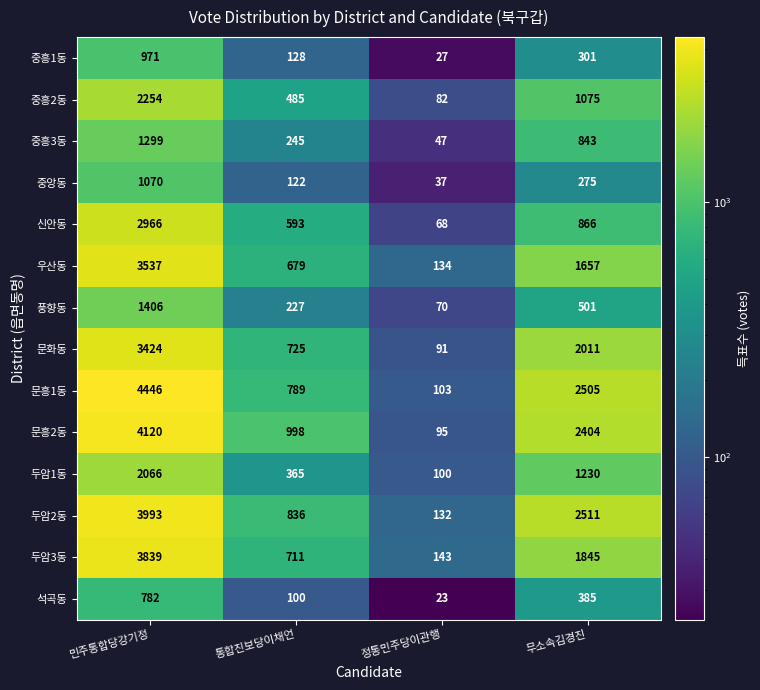

Count the number of data series in this chart.

14